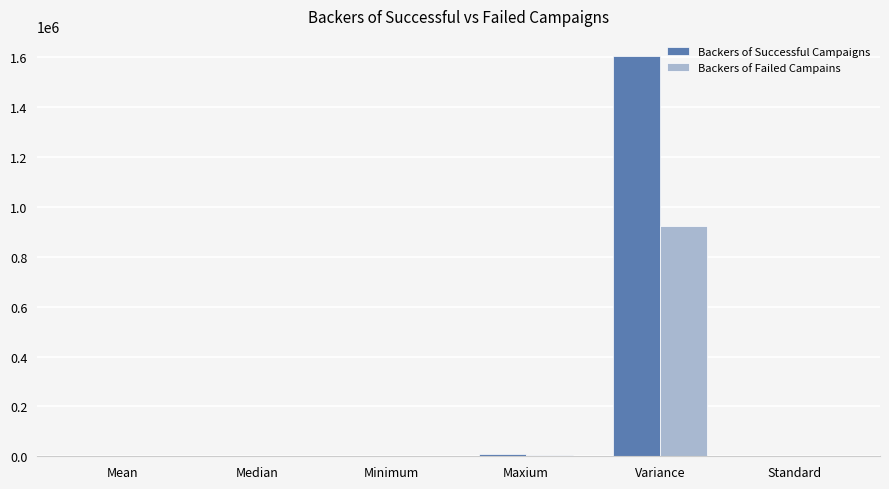

Does the chart contain stacked bars?

No